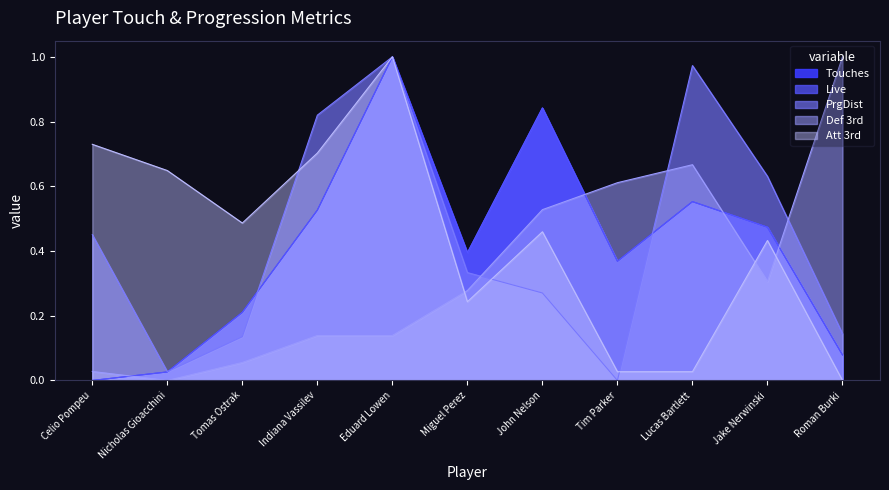

What is the difference between the maximum and minimum values in the Touches series?

1.0